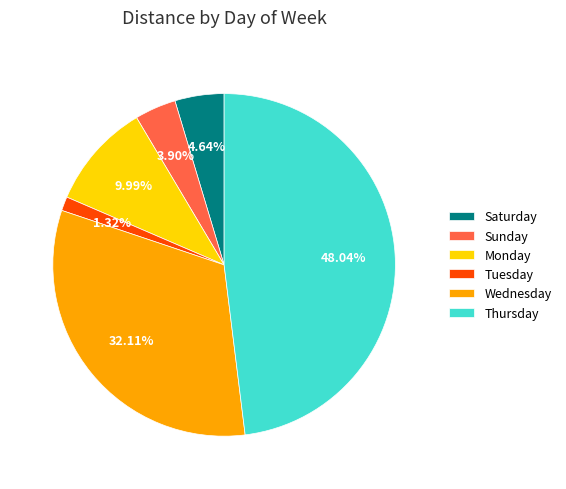

What is the ratio of the value at Saturday to the value at Thursday?

0.1